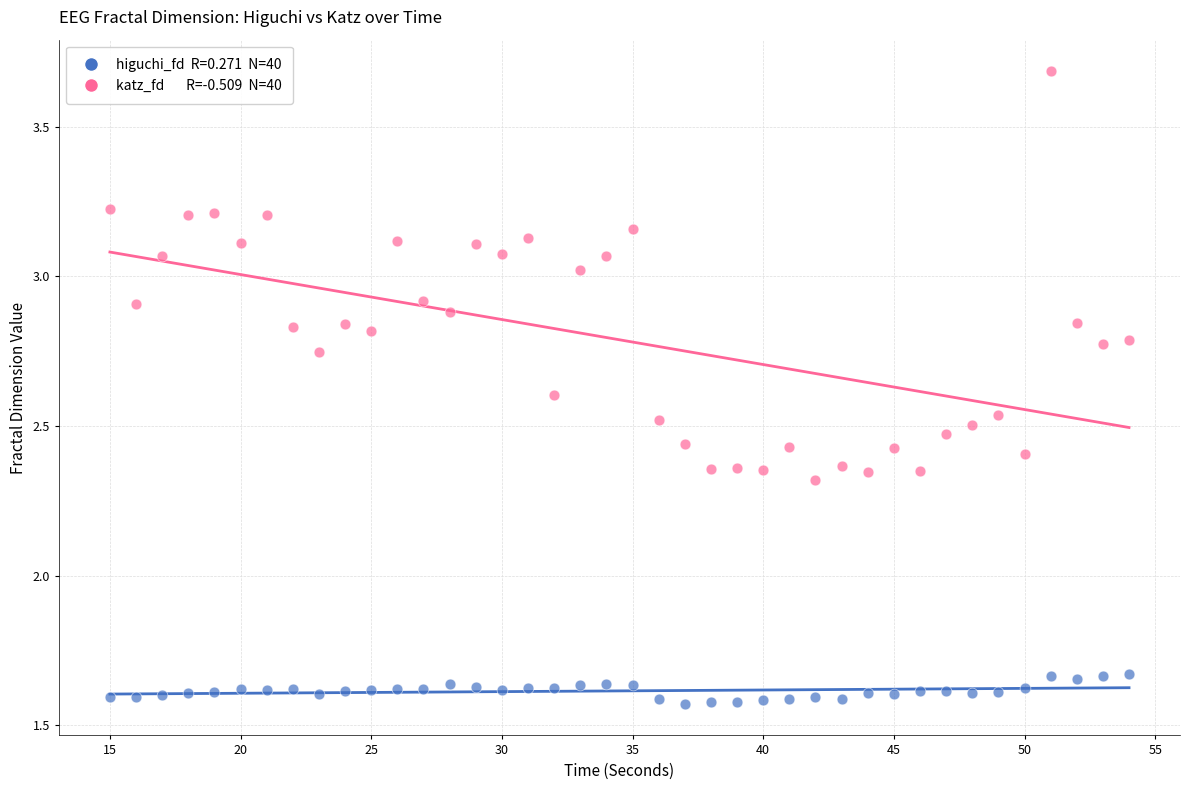

Across all data points, what is the range of Y values (max minus min)?

2.1